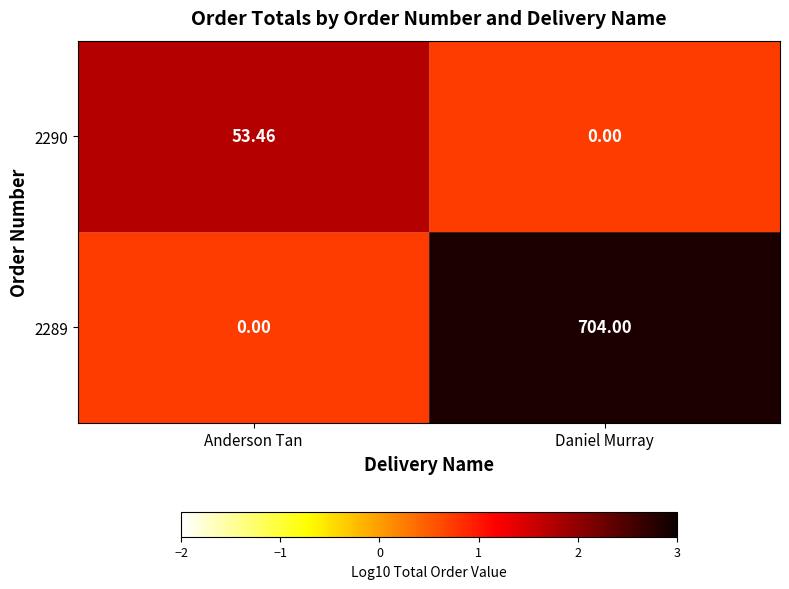

At which label does 2290 first exceed 53?

Anderson Tan